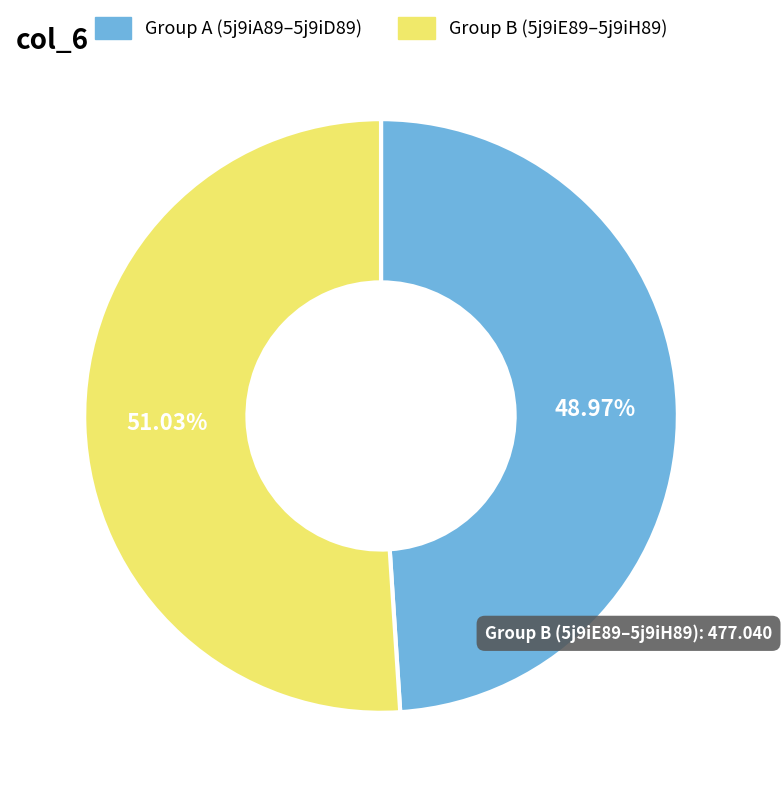

Does any single category account for the majority?

Yes